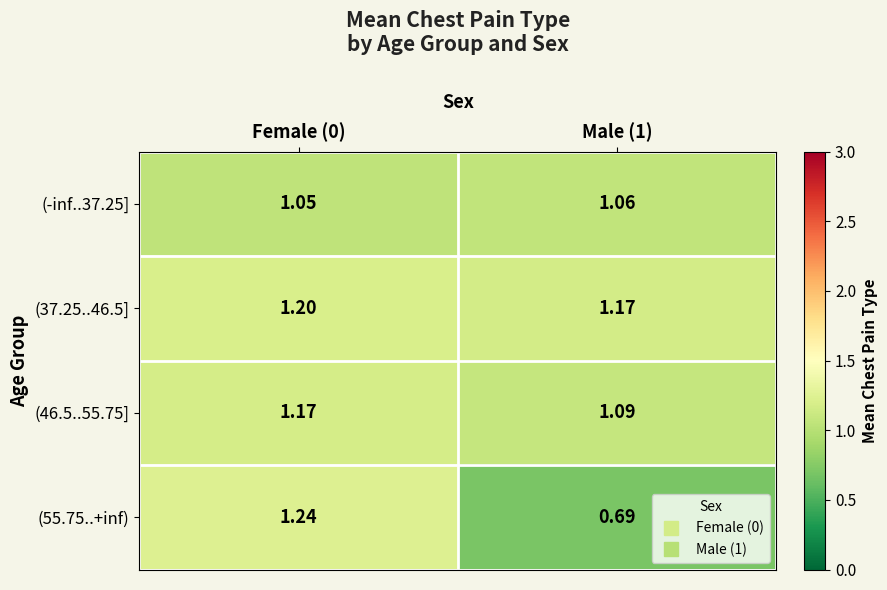

Is the value of (37.25..46.5] at Male (1) greater than the value of (46.5..55.75] at Male (1)?

Yes